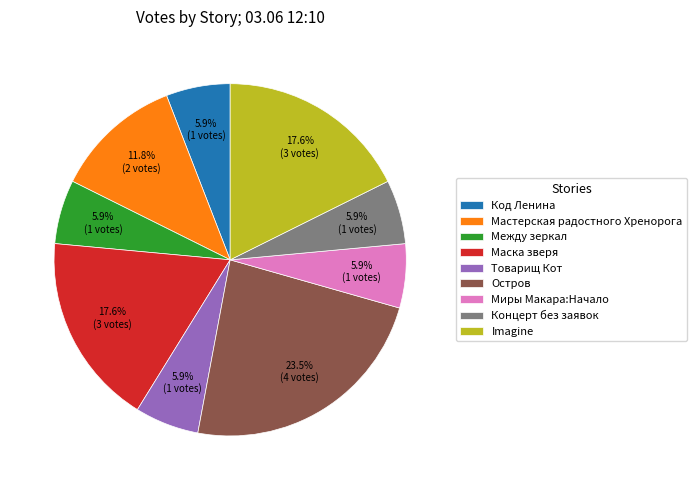

Which category has the biggest portion of the pie?

Остров